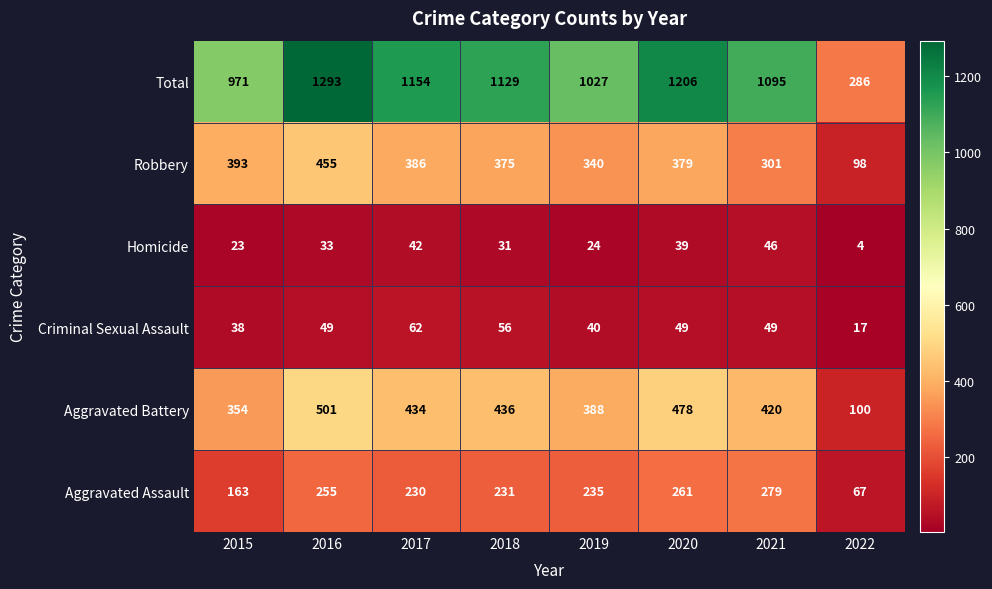

At which category is the sum across all series the highest?

2016